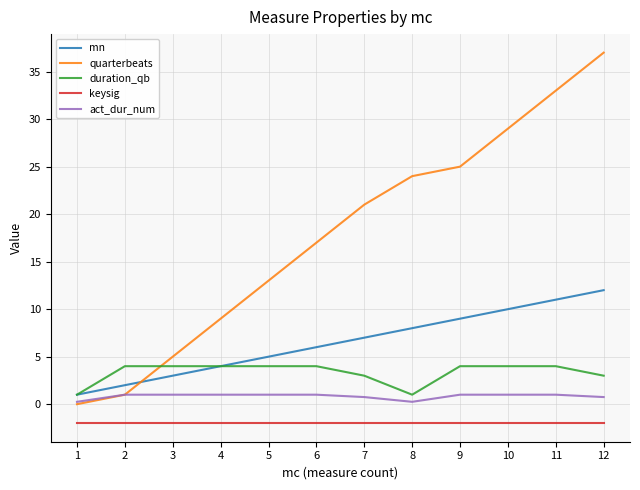

Rank the categories by mn value from highest to lowest.

12, 11, 10, 9, 8, 7, 6, 5, 4, 3, 2, 1